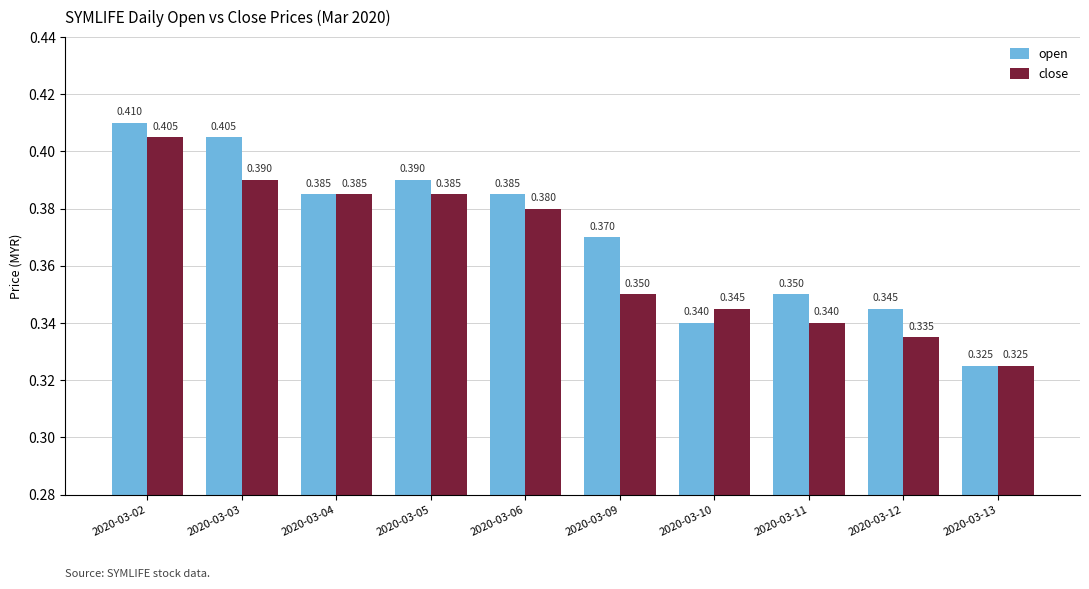

Is the value of close at 2020-03-10 greater than the value of open at 2020-03-09?

No